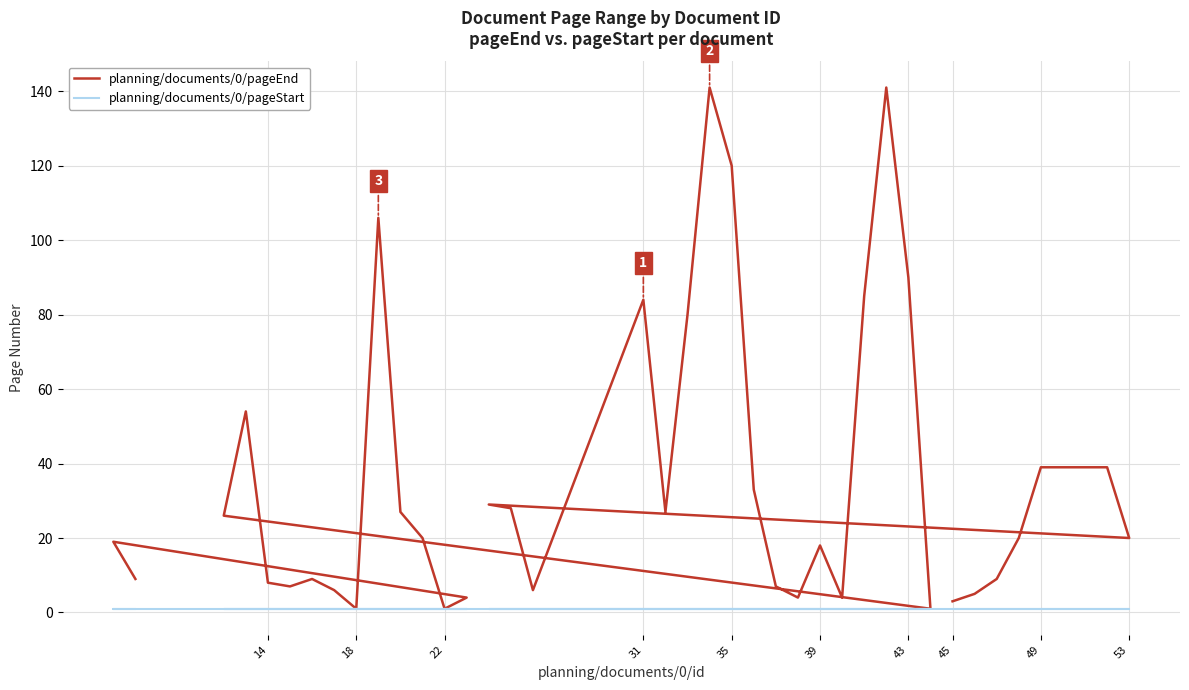

What is the smallest value displayed?

1